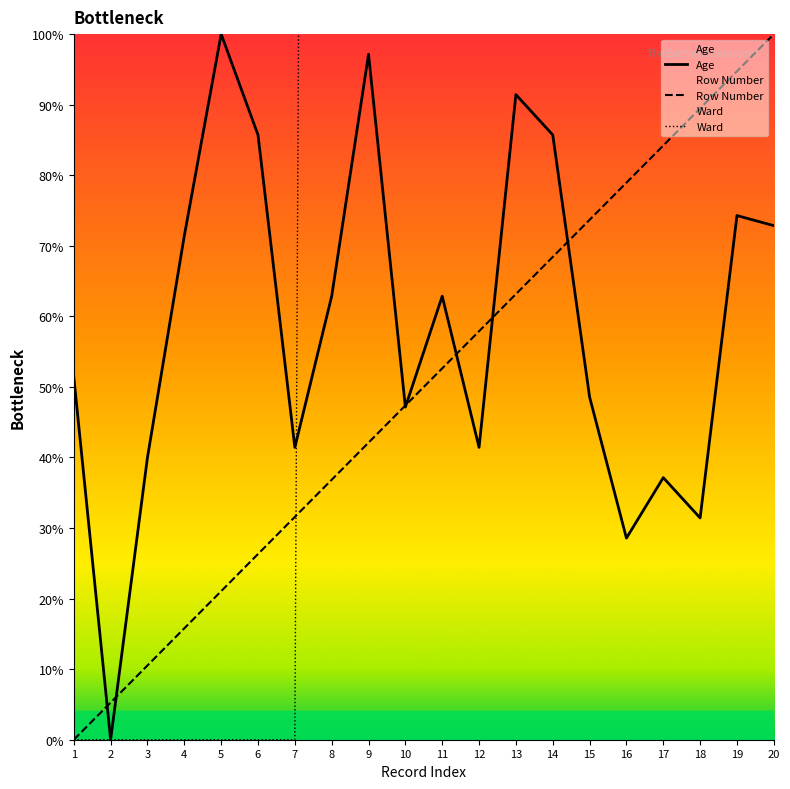

At which label does Age reach its peak?

5